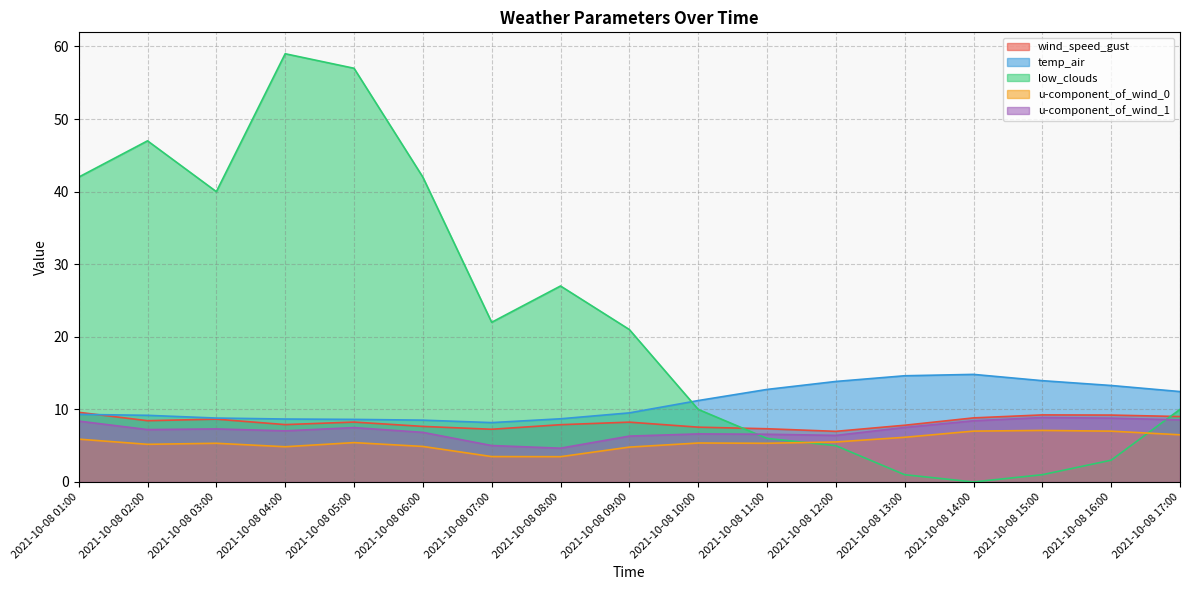

What are all the series names shown in the legend?

wind_speed_gust, temp_air, low_clouds, u-component_of_wind_0, u-component_of_wind_1